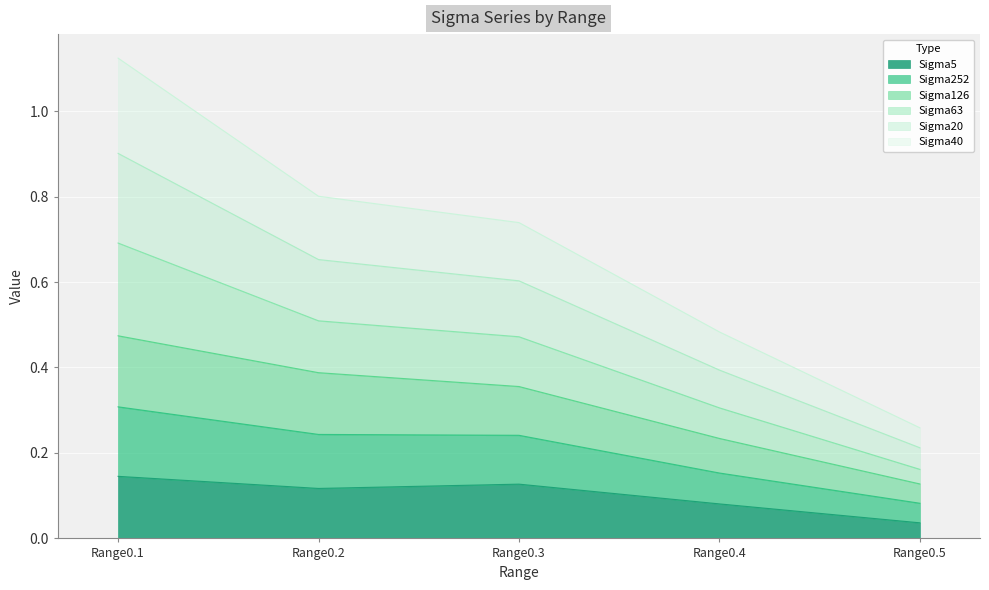

The value of Sigma126 at Range0.1 is 0.8. True or false?

False